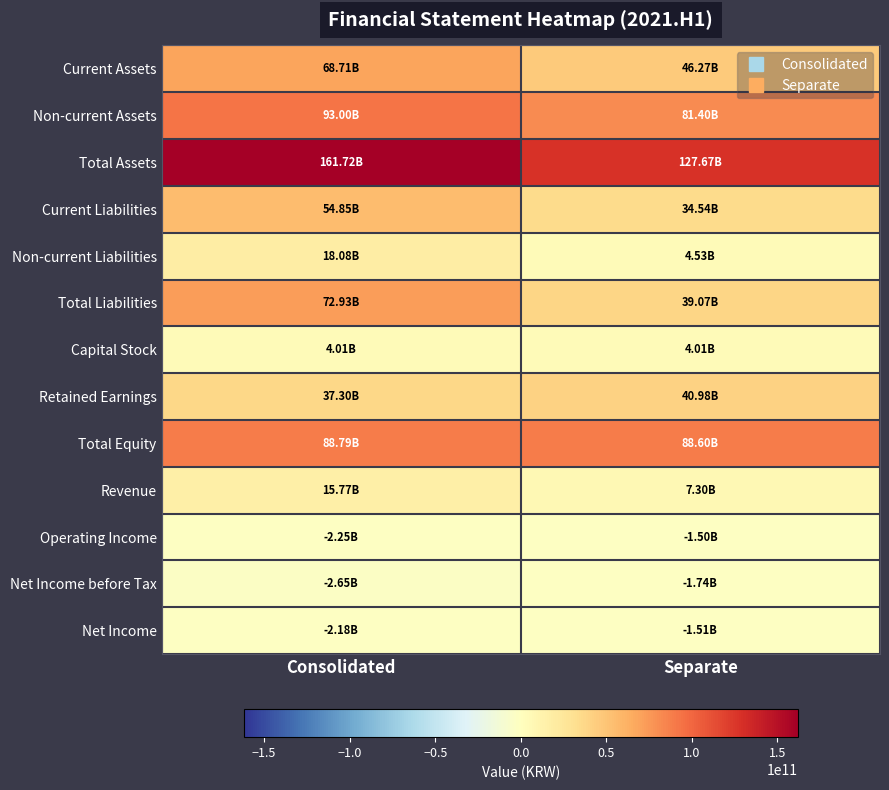

Reading right to left, extract all data points from this chart.

Current Assets: Separate=46268192355	Consolidated=68712461414
Non-current Assets: Separate=81404339105	Consolidated=93004414024
Total Assets: Separate=127672531460	Consolidated=161716875438
Current Liabilities: Separate=34538332753	Consolidated=54849897849
Non-current Liabilities: Separate=4529974361	Consolidated=18075713885
Total Liabilities: Separate=39068307114	Consolidated=72925611734
Capital Stock: Separate=4009681500	Consolidated=4009681500
Retained Earnings: Separate=40981811876	Consolidated=37302355614
Total Equity: Separate=88604224346	Consolidated=88791263704
Revenue: Separate=7298681195	Consolidated=15774384827
Operating Income: Separate=-1501827641	Consolidated=-2254214230
Net Income before Tax: Separate=-1738031061	Consolidated=-2649292732
Net Income: Separate=-1507031720	Consolidated=-2183017187